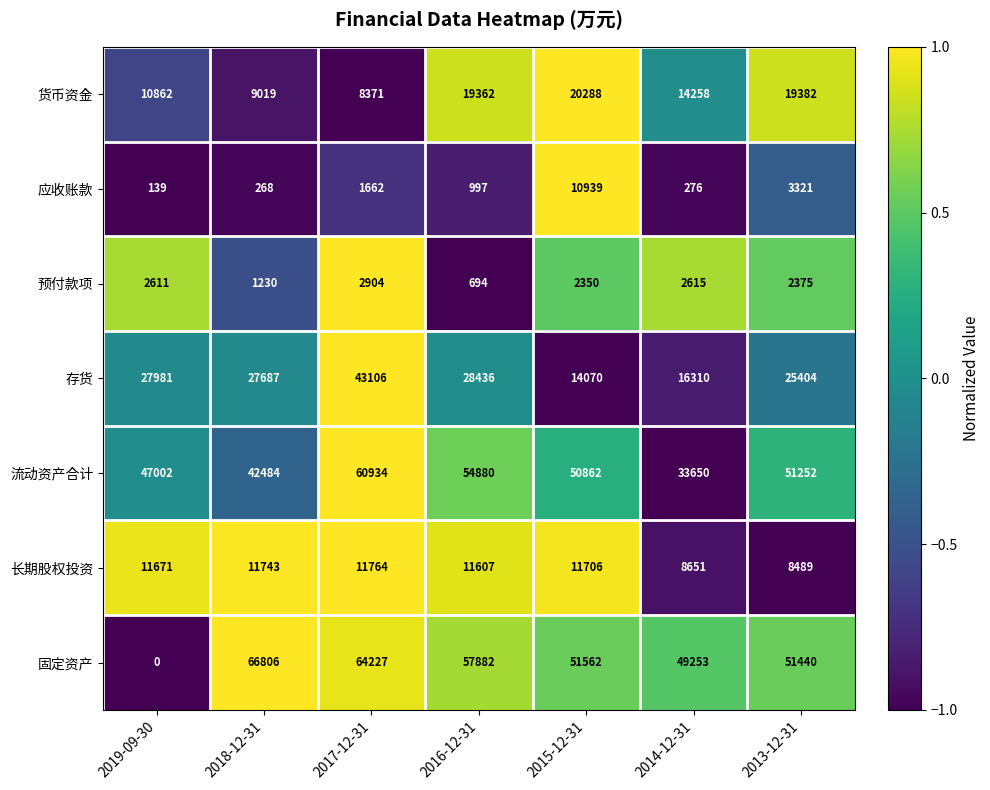

What is the spread (max minus min) of values at 2015-12-31?

49212